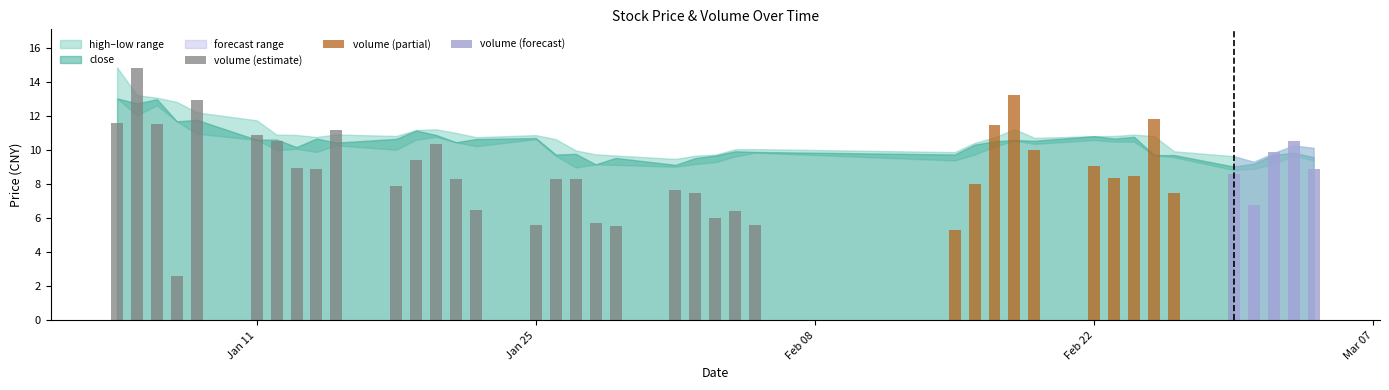

What is the maximum value shown in the chart?

14.9